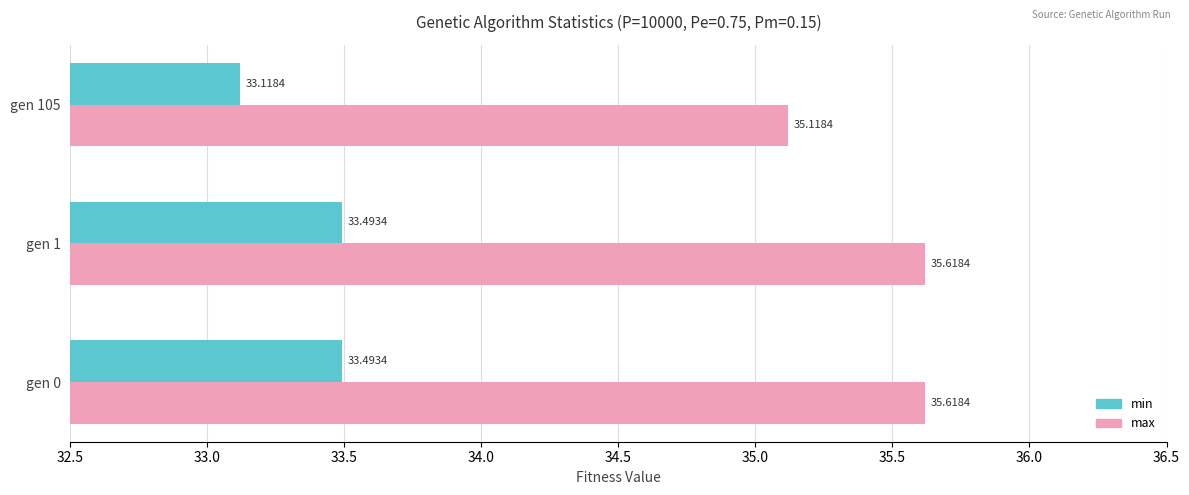

List the series in order of their peak value, lowest first.

min, max